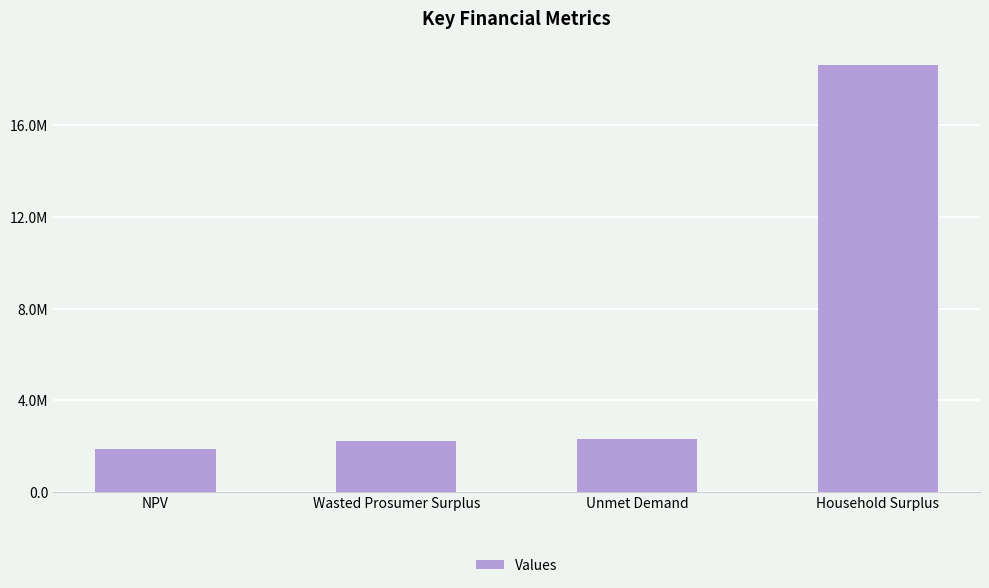

Does the chart contain any negative values?

No